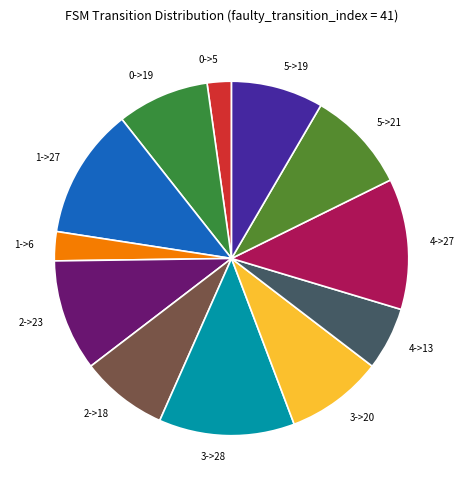

The 3->28 slice represents 12% of the pie. True or false?

True